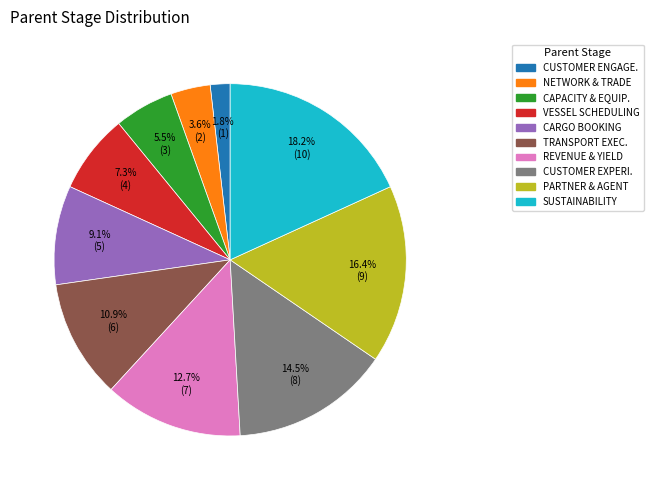

Is there any slice that represents more than half of the pie?

No